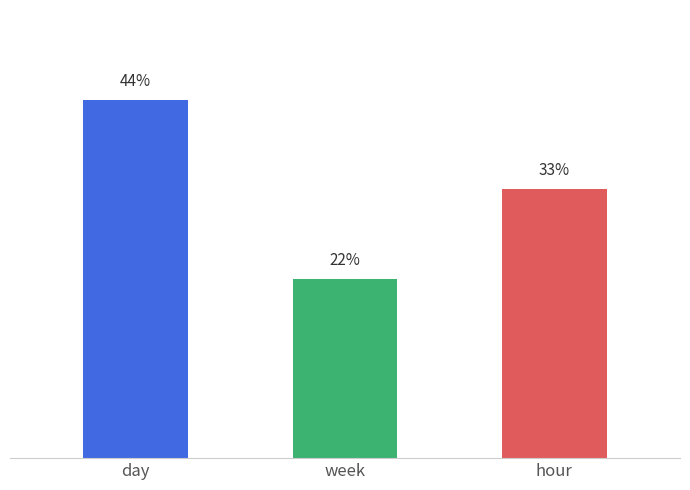

List the labels in order of value, largest first.

day, hour, week